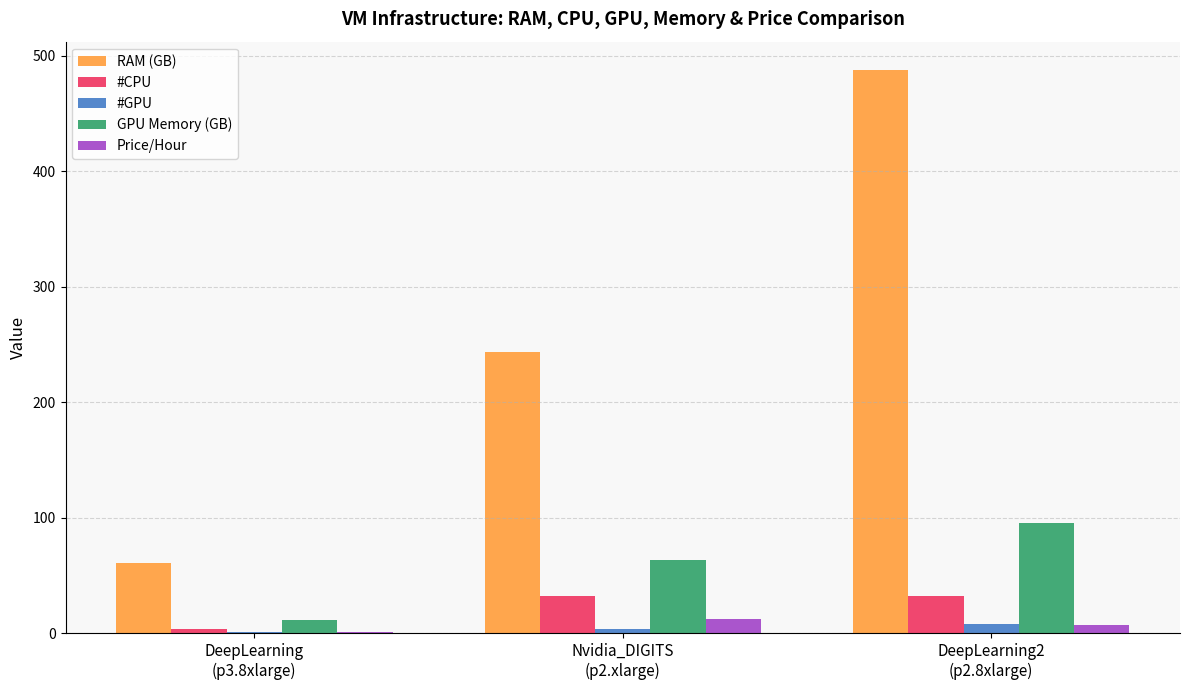

Is the value of GPU Memory (GB) at Nvidia_DIGITS
(p2.xlarge) greater than the value of Price/Hour at DeepLearning2
(p2.8xlarge)?

Yes